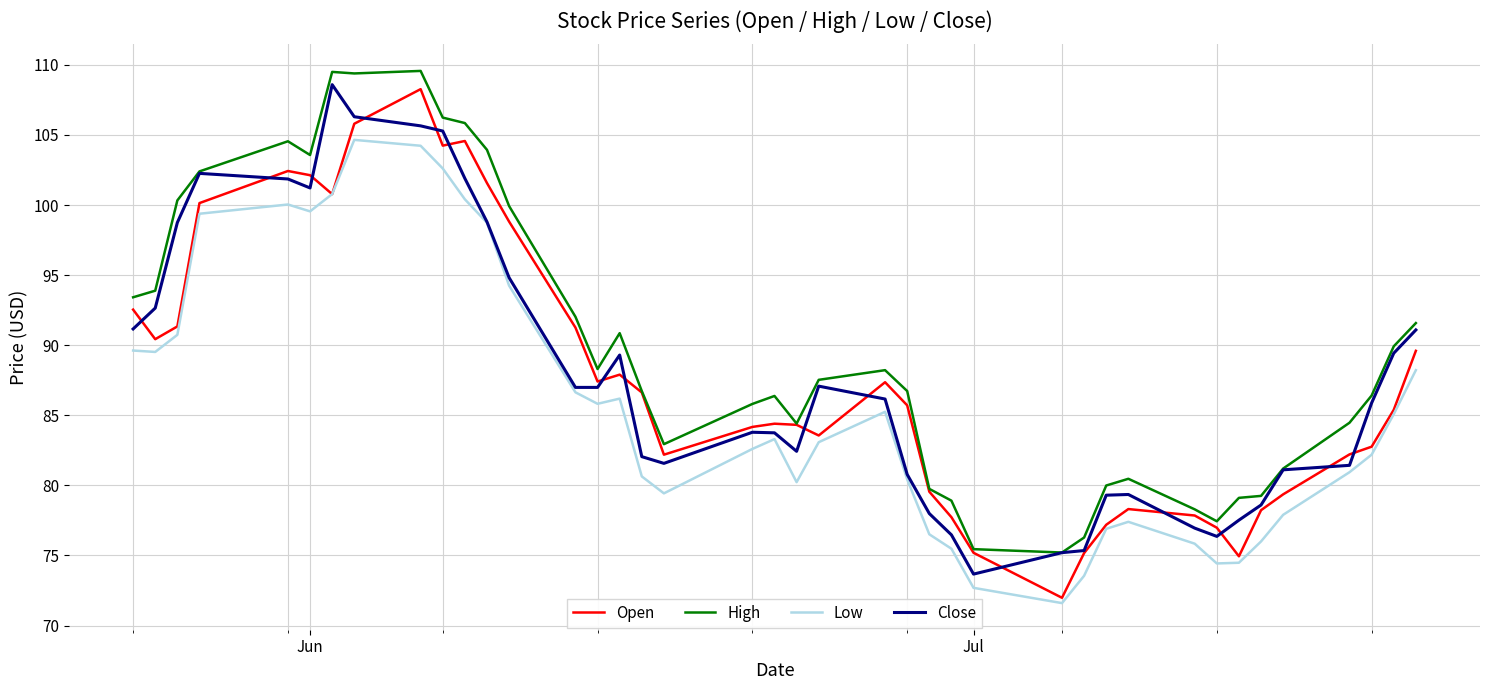

What is the minimum value shown in the chart?

71.6